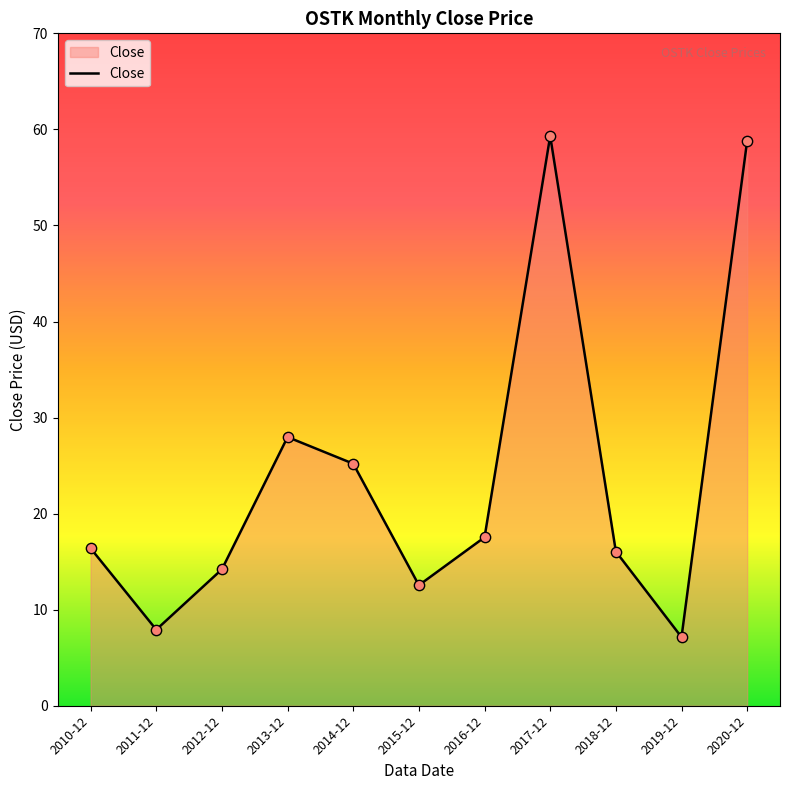

Between 2013-12 and 2012-12, which is larger?

2013-12